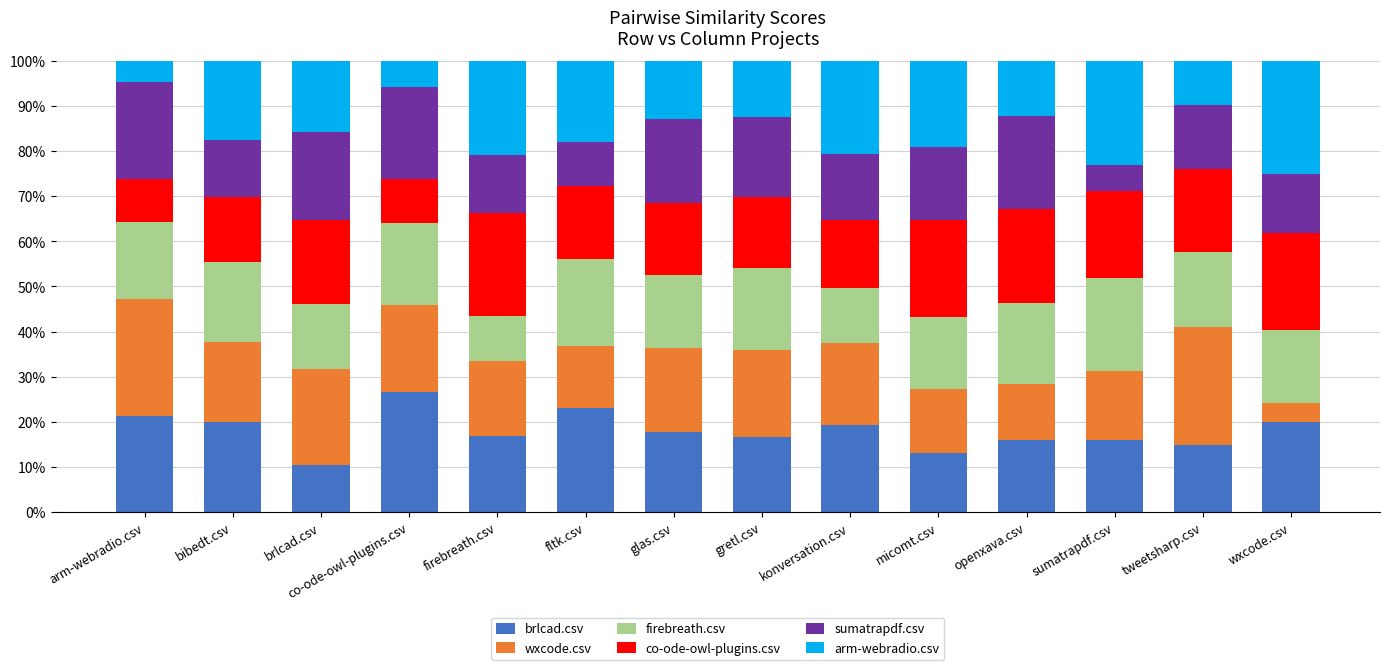

What is the average value of the brlcad.csv series?

18.0